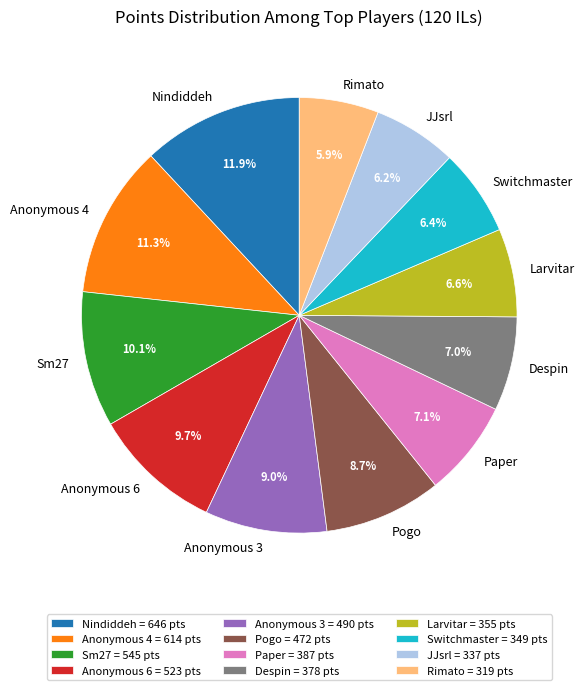

Which has a higher value, Anonymous 3 or Rimato?

Anonymous 3